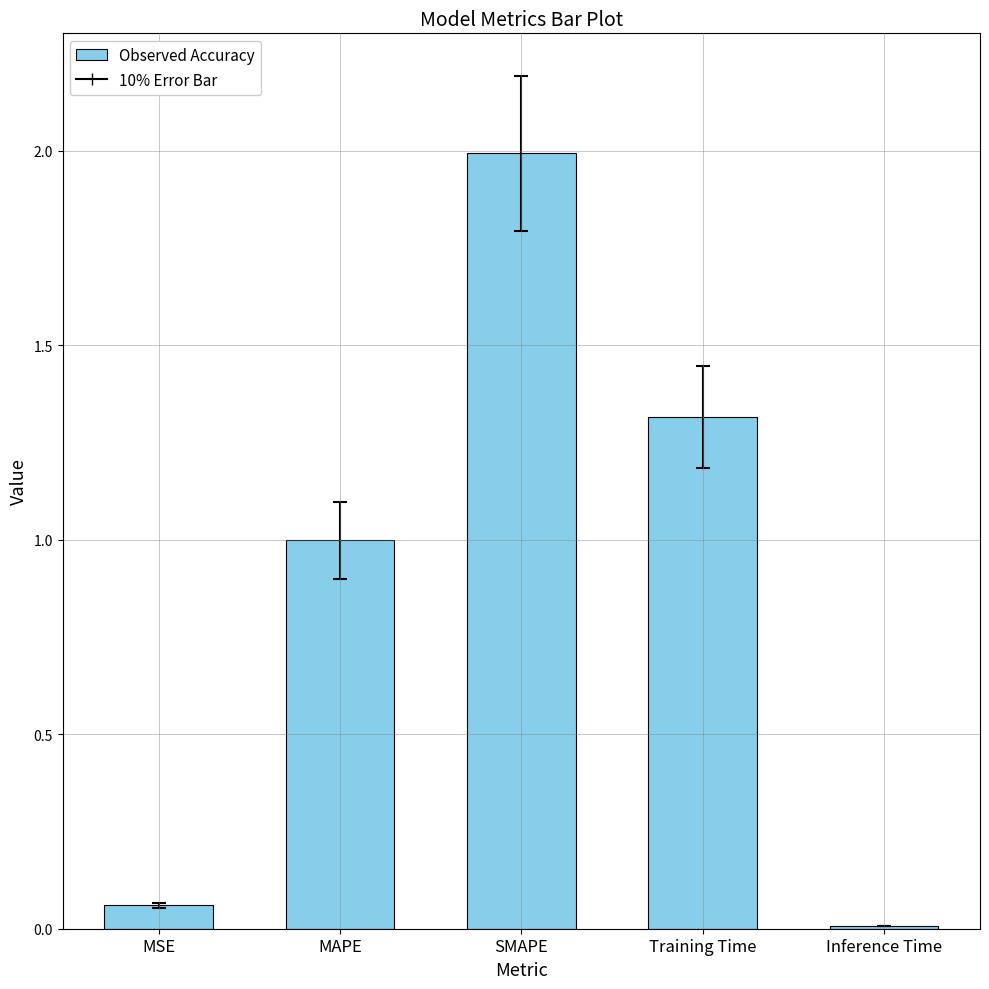

Approximately how many times larger is the value at MAPE compared to SMAPE?

0.5